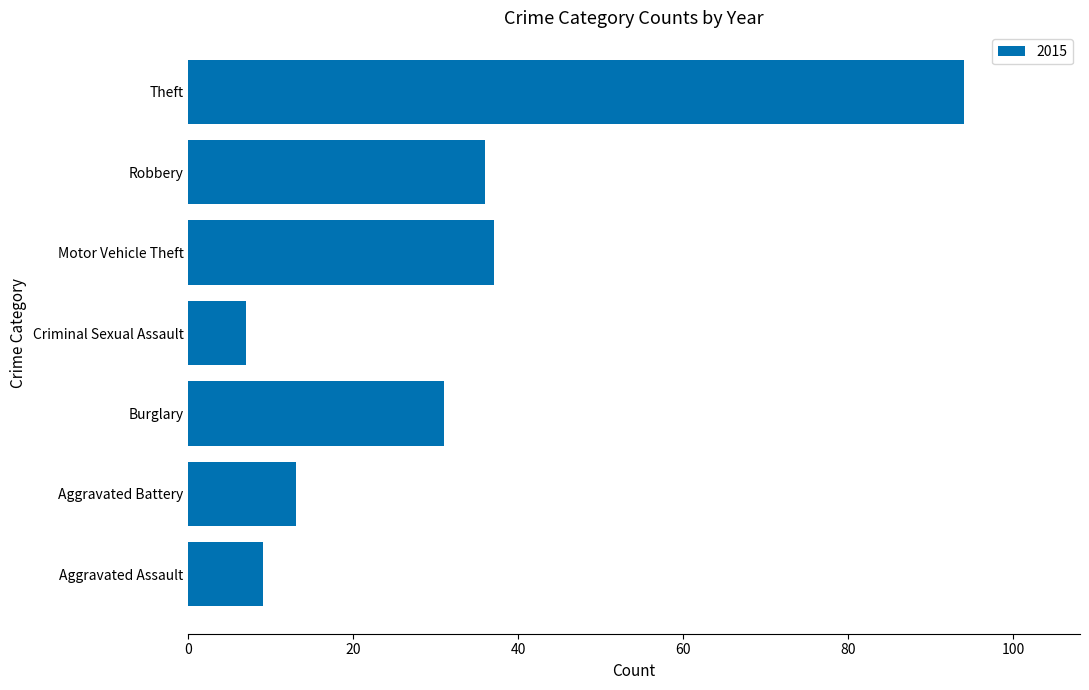

Reading bottom to top, list all the values displayed in this chart.

9	13	31	7	37	36	94